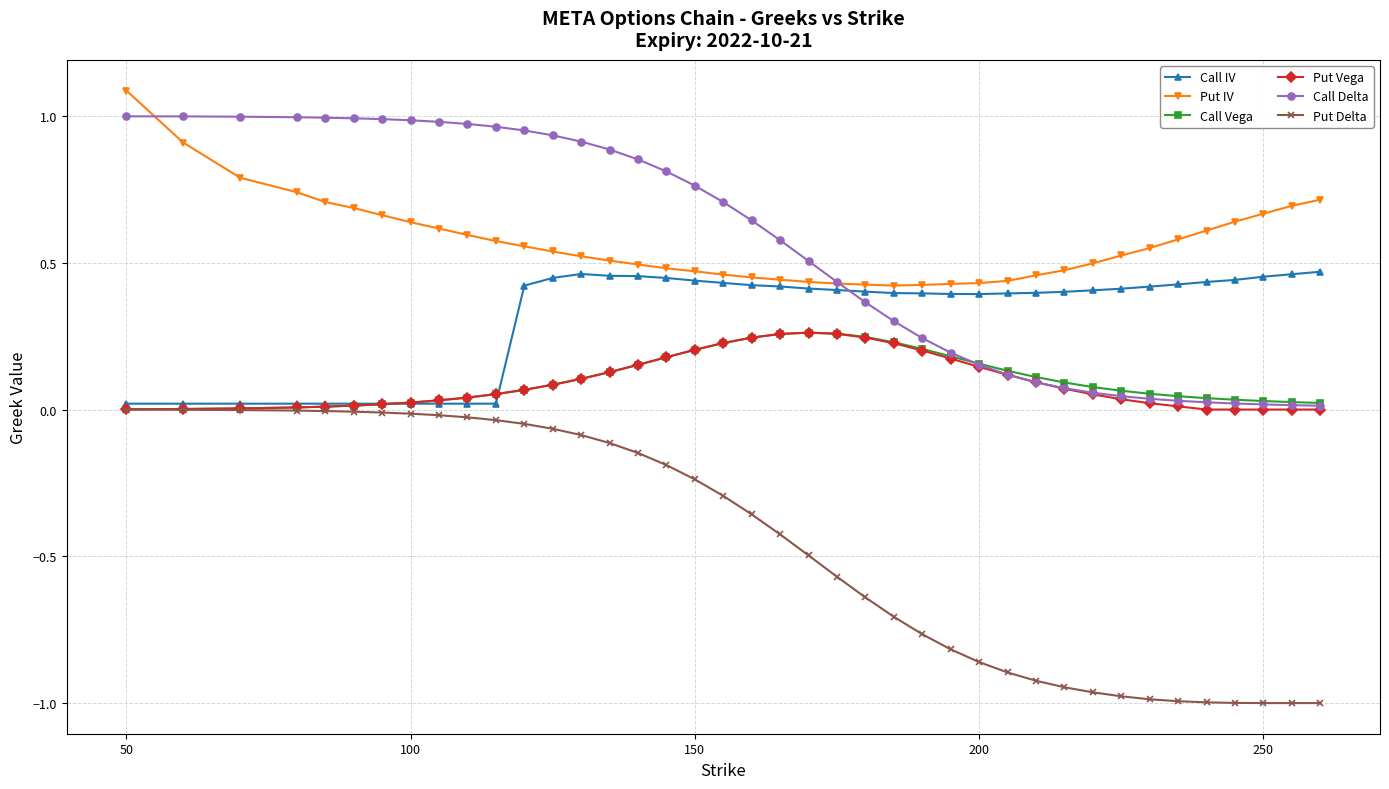

Which series has the largest range (max minus min)?

Put Delta